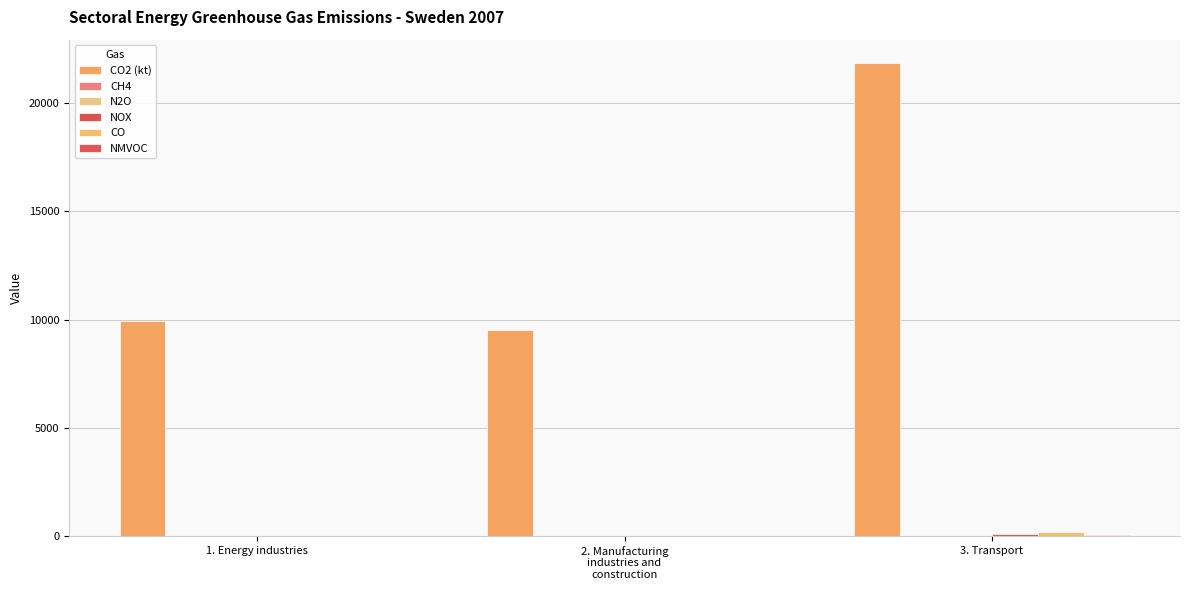

Rank the series at 3. Transport from lowest to highest value.

N2O, CH4, NMVOC, NOX, CO, CO2 (kt)